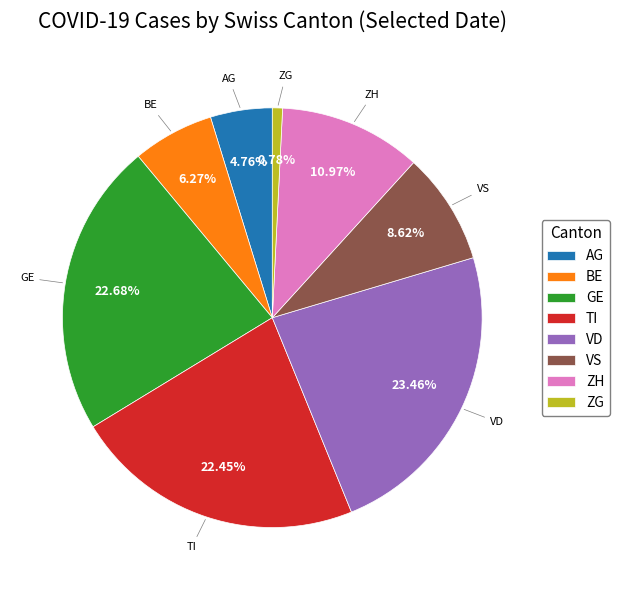

To the nearest percent, what percentage of the pie is BE?

6%